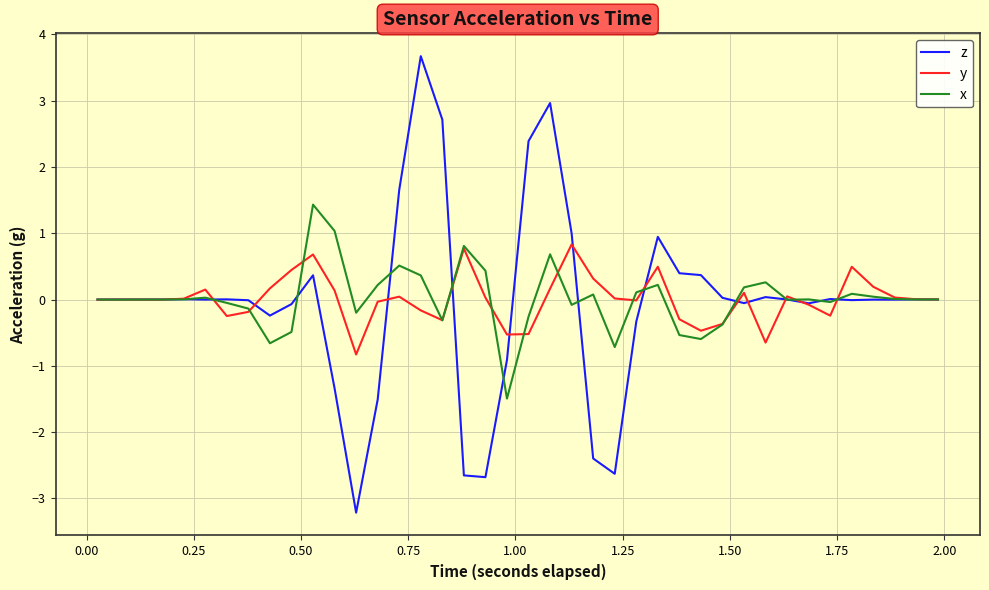

What are all the series names shown in the legend?

z, y, x